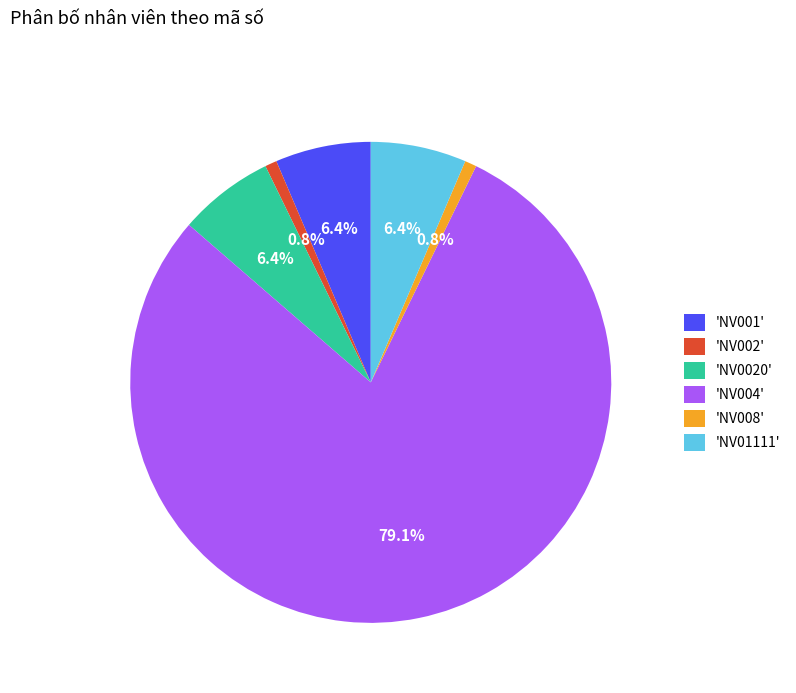

What is the largest slice in the pie chart?

'NV004'